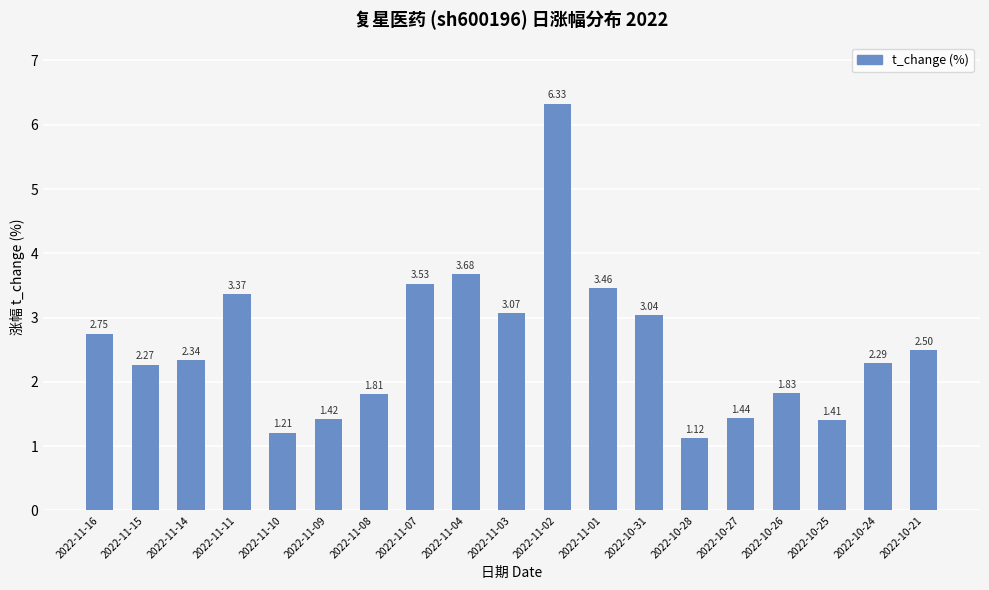

What is the difference between the maximum and minimum values?

5.2